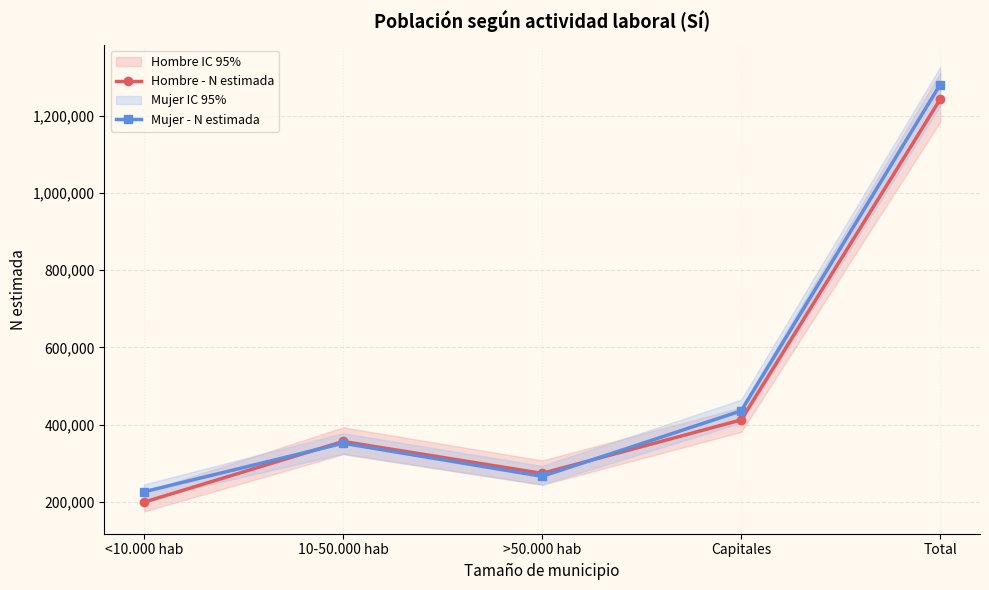

What is the average value of the Hombre - N estimada series?

497002